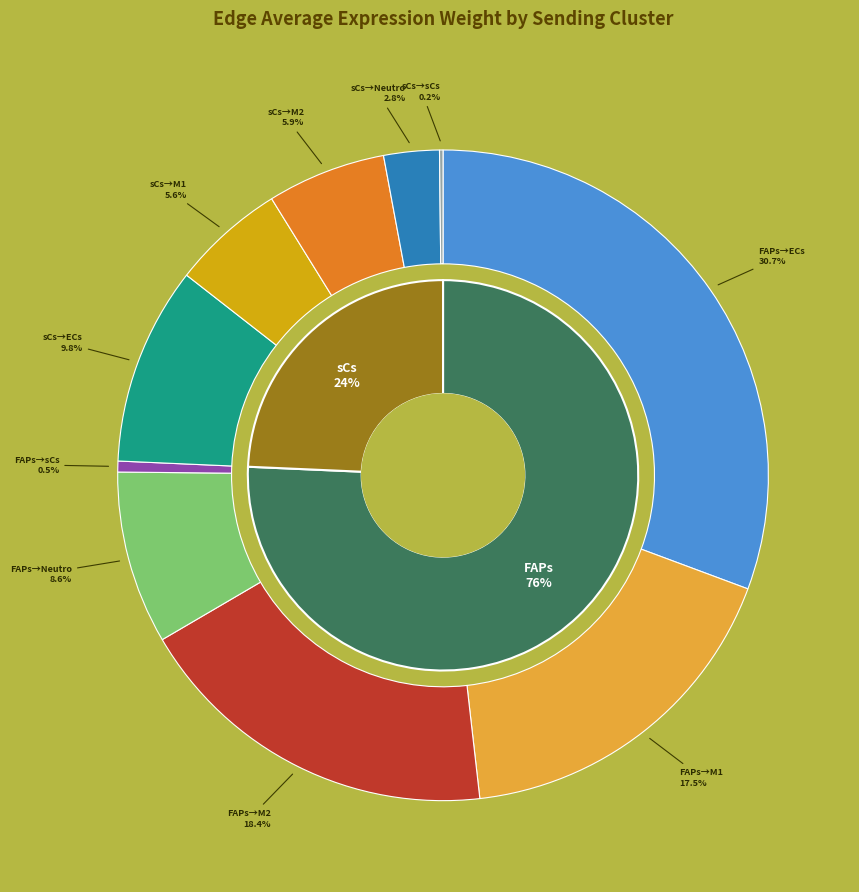

What percentage is the 2 slice, to the nearest percent?

24%